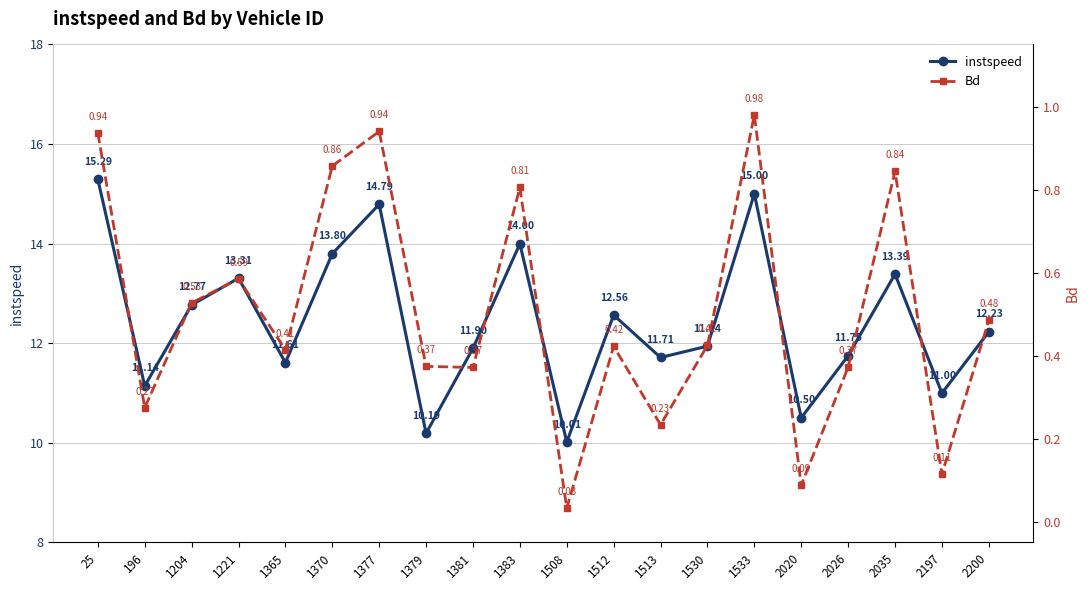

Rank the series by their maximum value, from lowest to highest.

Bd, instspeed